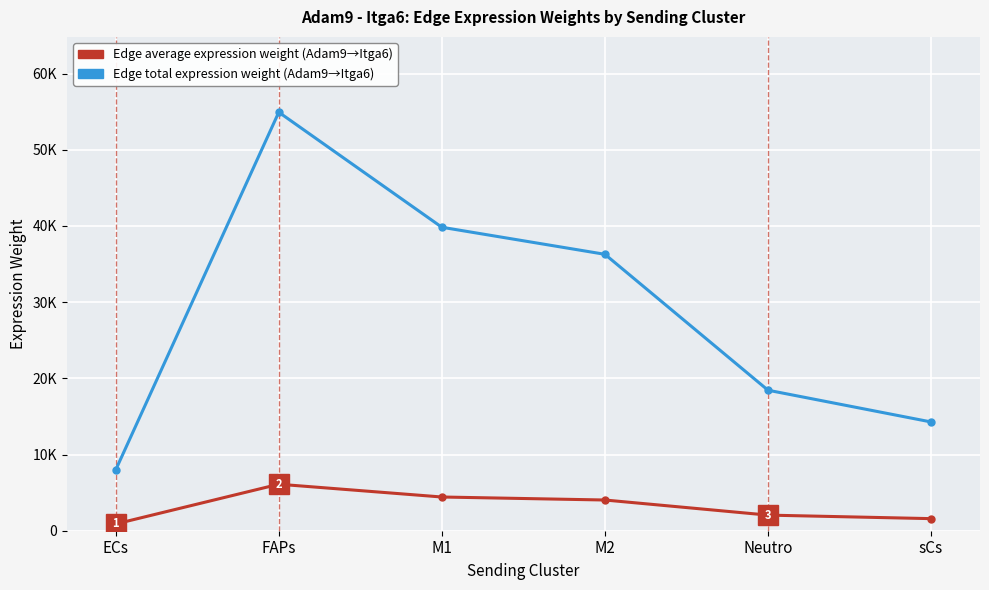

Reading left to right, extract all data points from this chart.

Edge average expression weight: ECs=887.2	FAPs=6103.9	M1=4426.1	M2=4031.5	Neutro=2049.3	sCs=1586.3
Edge total expression weight: ECs=7985.0	FAPs=54935.0	M1=39834.8	M2=36283.3	Neutro=18443.4	sCs=14276.7